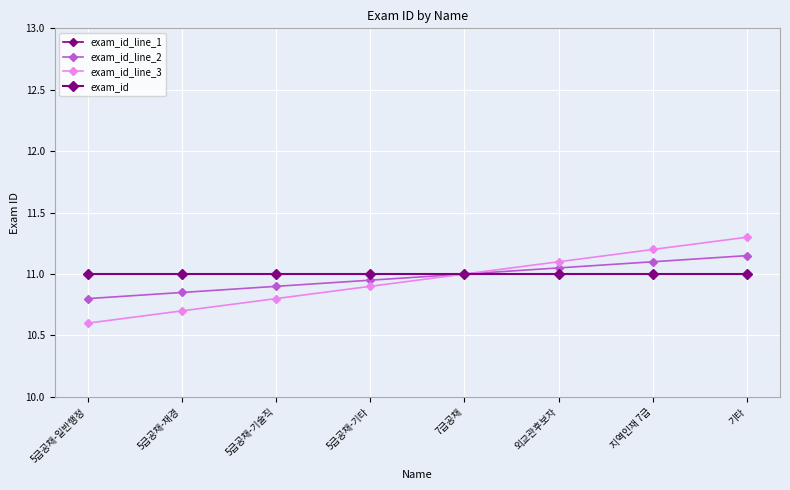

Is it true that exam_id_line_3 equals 7.0 at 5급공채-일반행정?

False